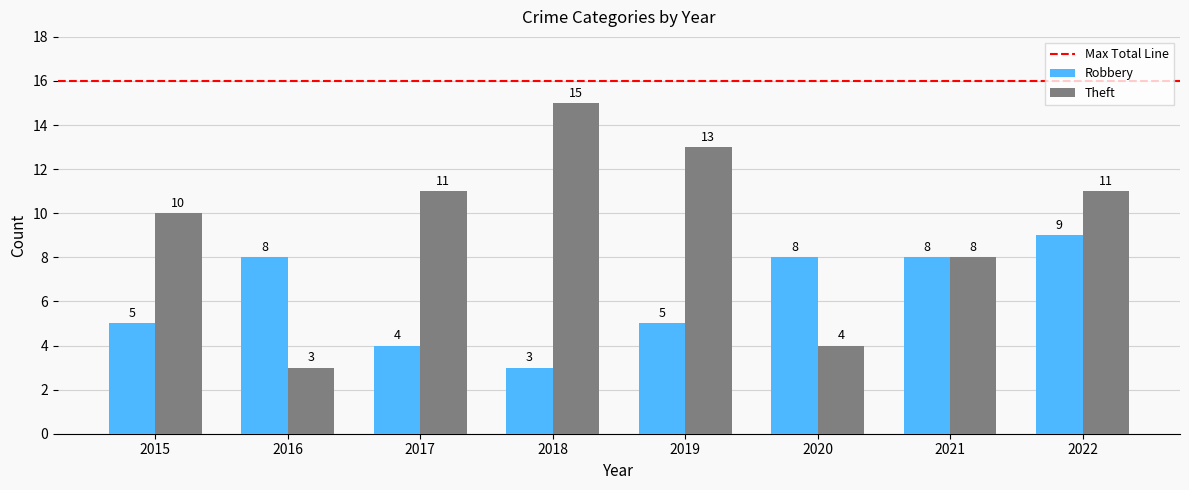

The value of Theft at 2022 is 4. True or false?

False